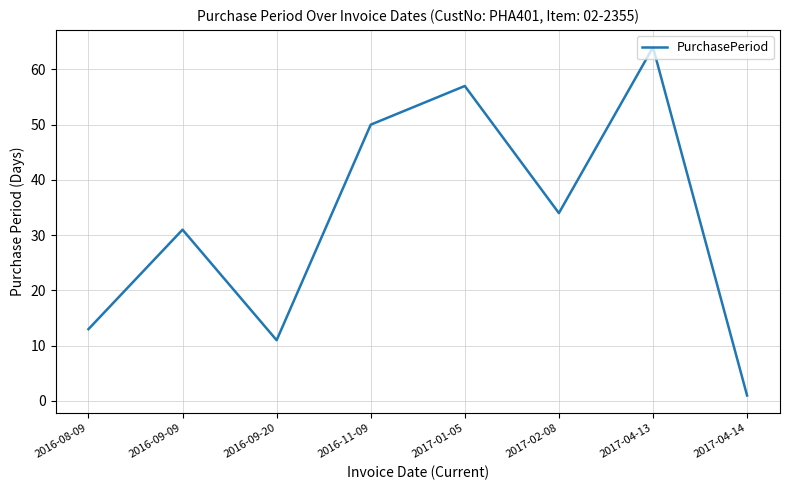

What position from the left is 2016-09-09?

2